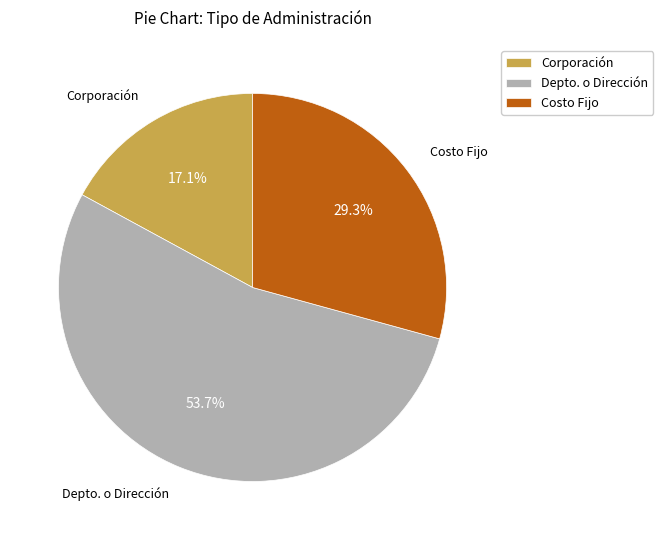

Combined, do Corporación and Costo Fijo account for over 50%?

No